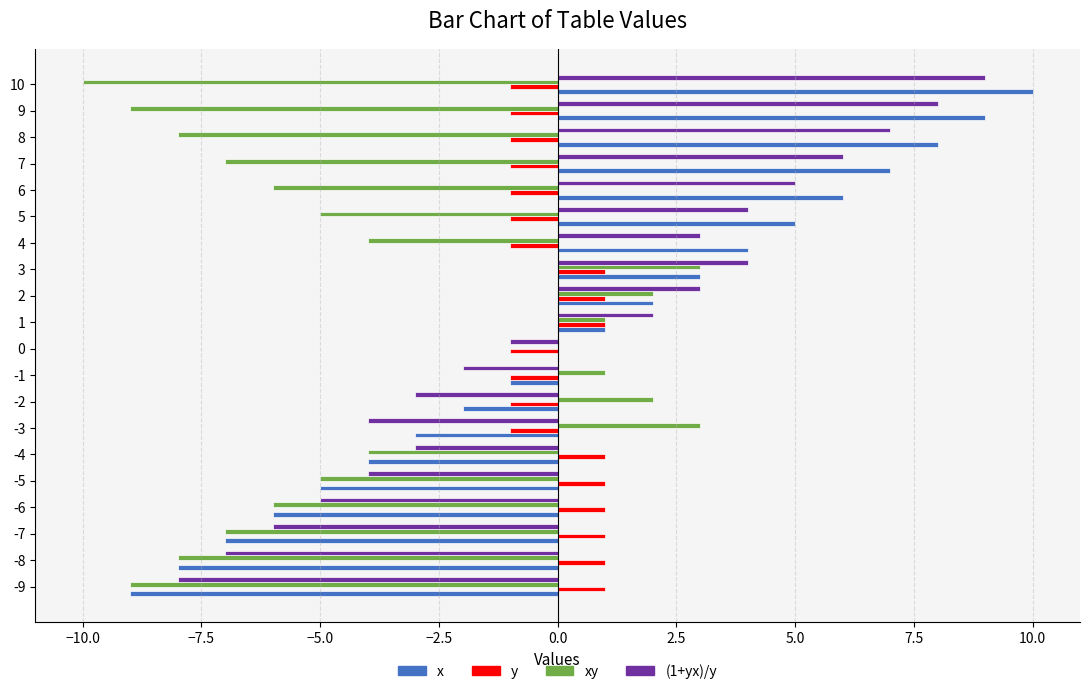

At which category is the sum across all series the highest?

3